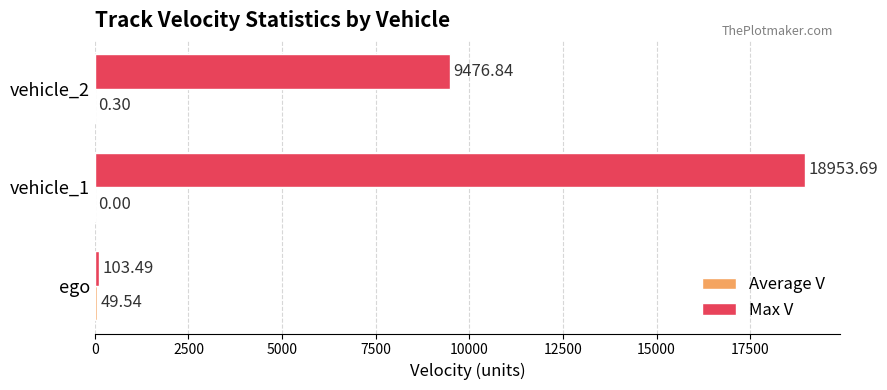

What is the sum of all Max V values?

28534.0